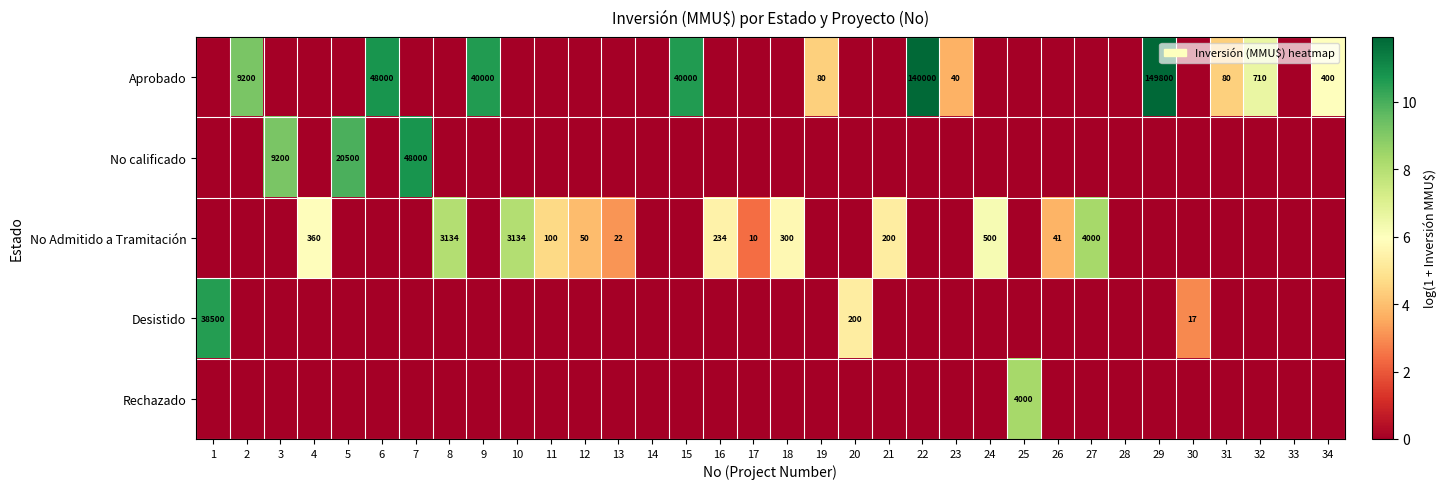

At which label is No Admitido a Tramitación closest to 4?

12